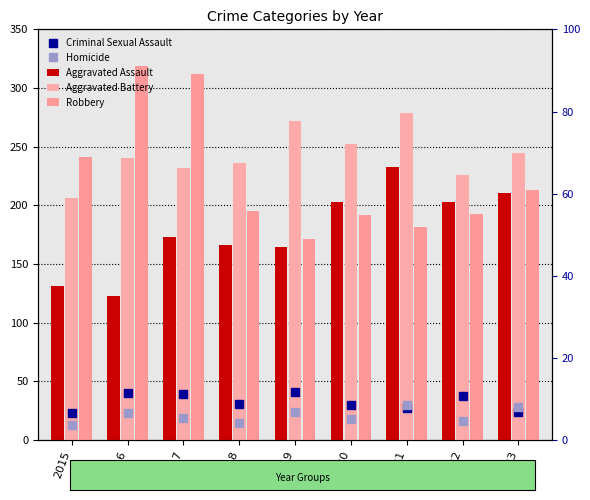

Reading right to left, extract all data points from this chart.

Criminal Sexual Assault: 24	38	27	30	41	31	39	40	23
Homicide: 28	16	30	18	24	15	19	23	13
Aggravated Assault: 211	203	233	203	165	166	173	123	131
Aggravated Battery: 245	226	279	252	272	236	232	240	206
Robbery: 213	193	182	192	171	195	312	319	241